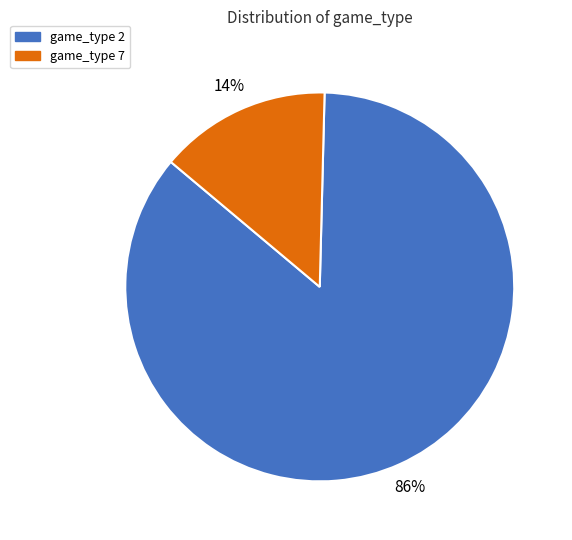

How many segments does this pie chart have?

2